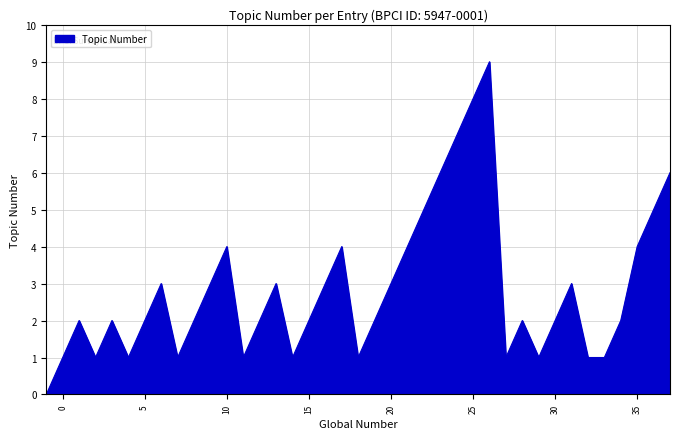

What is the difference between the maximum and minimum values?

9